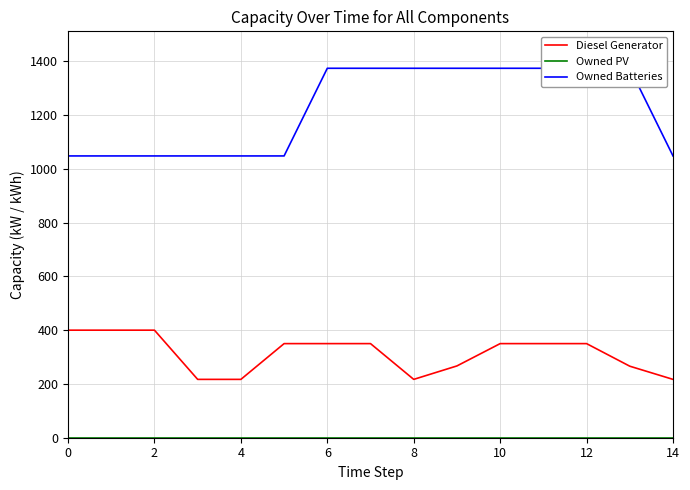

How many Owned Batteries values are between 1048 and 1374?

15